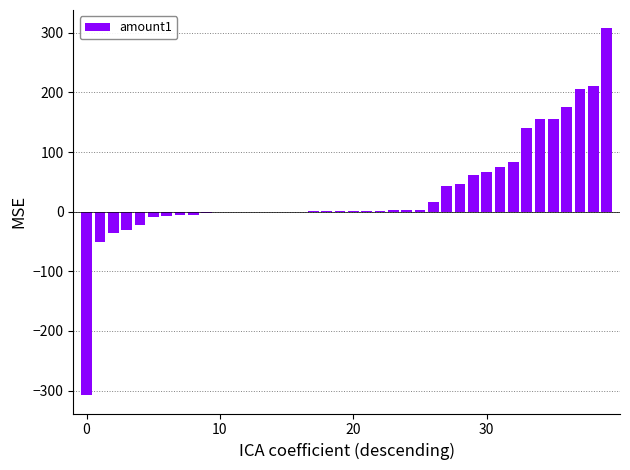

What is the sum of all values?

1283.3